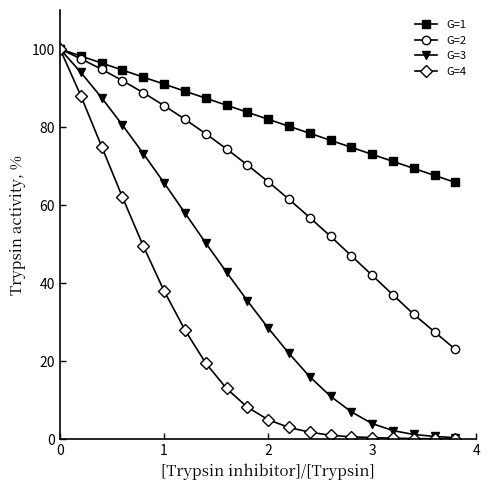

What is the lowest value of the G=4 series?

0.1